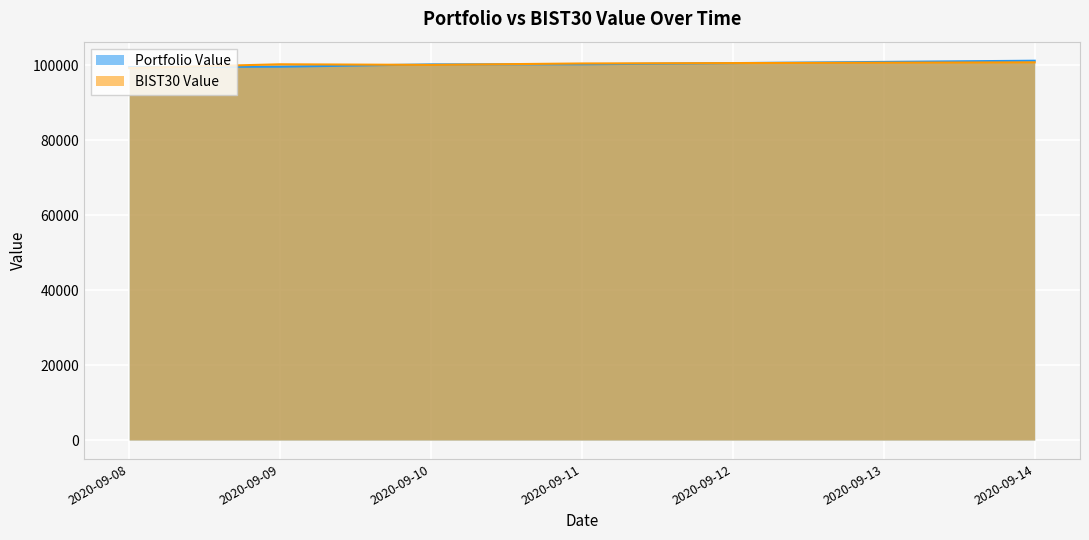

What is the average value of the BIST30 Value series?

100123.4